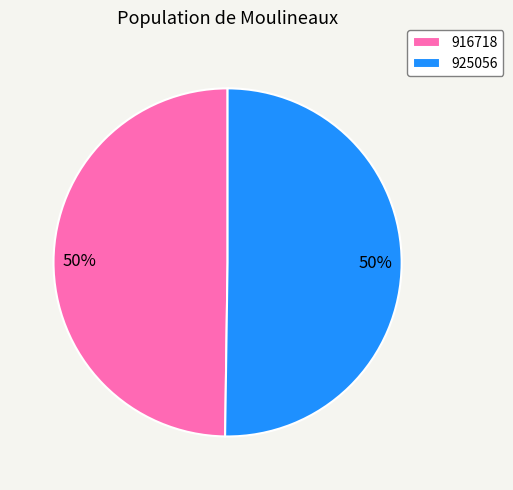

To the nearest percent, what is the average slice percentage?

50%